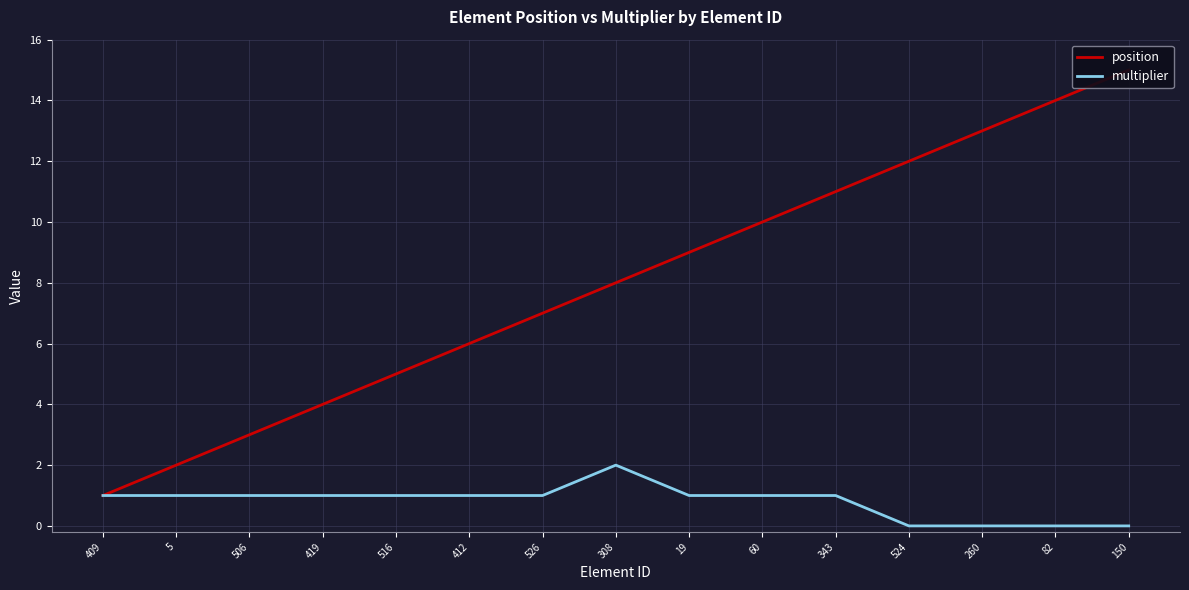

Reading left to right, what are all the values shown in this chart?

position: 409=1	5=2	506=3	419=4	516=5	412=6	526=7	308=8	19=9	60=10	343=11	524=12	260=13	82=14	150=15
multiplier: 409=1	5=1	506=1	419=1	516=1	412=1	526=1	308=2	19=1	60=1	343=1	524=0	260=0	82=0	150=0